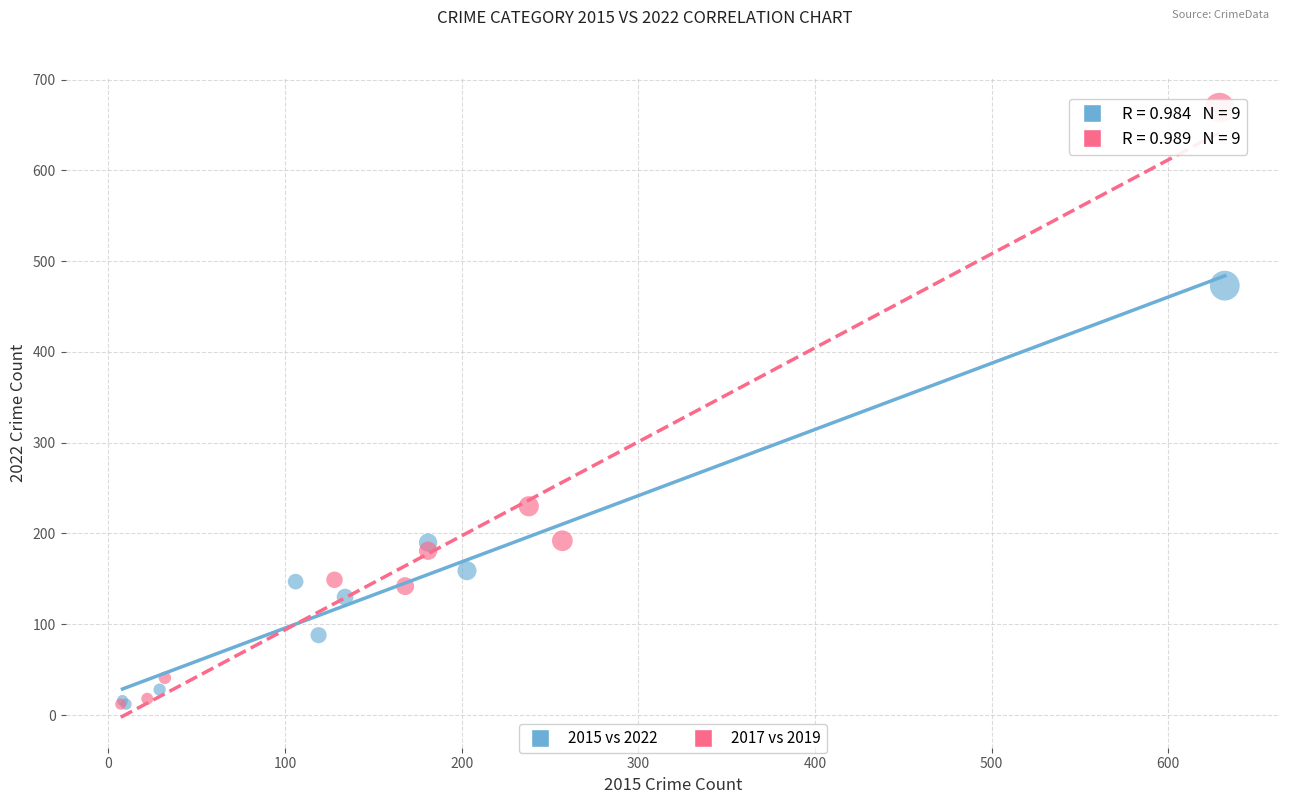

Which series contains the highest Y value?

2017 vs 2019